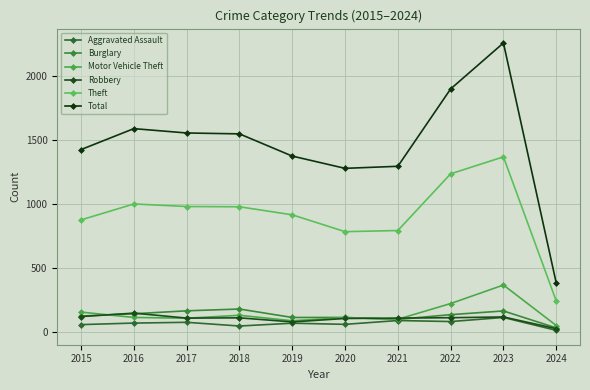

What is the minimum value shown in the chart?

9